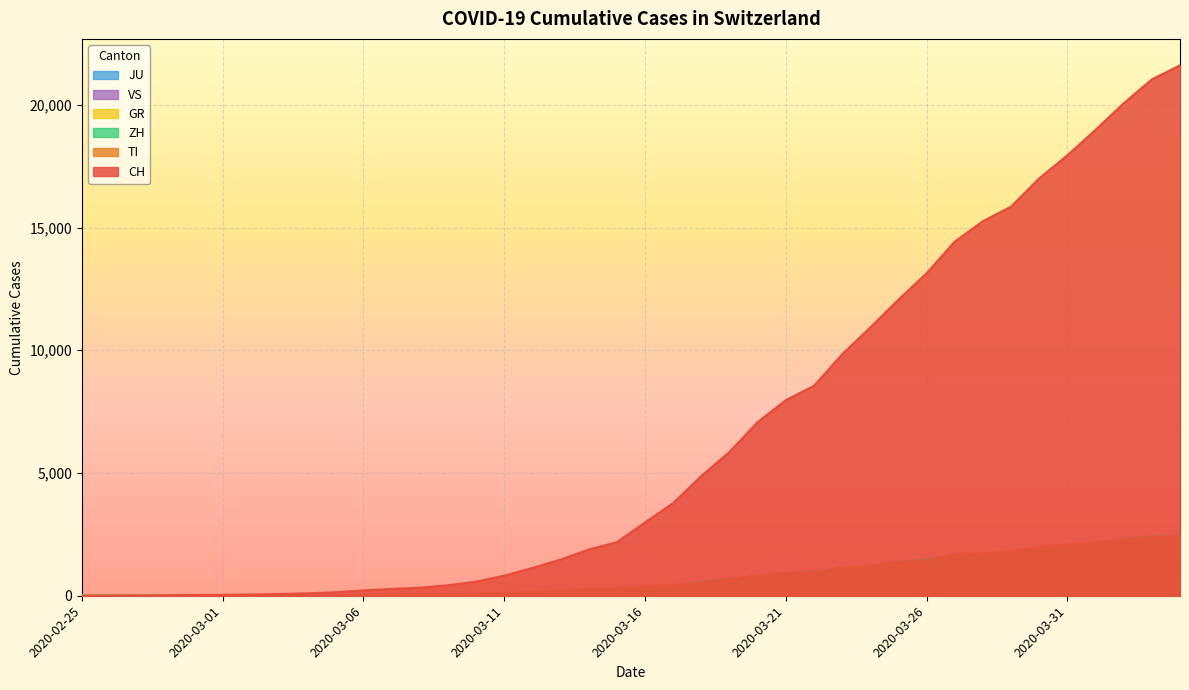

What is the spread (max minus min) of values at 2020-04-03?

20886